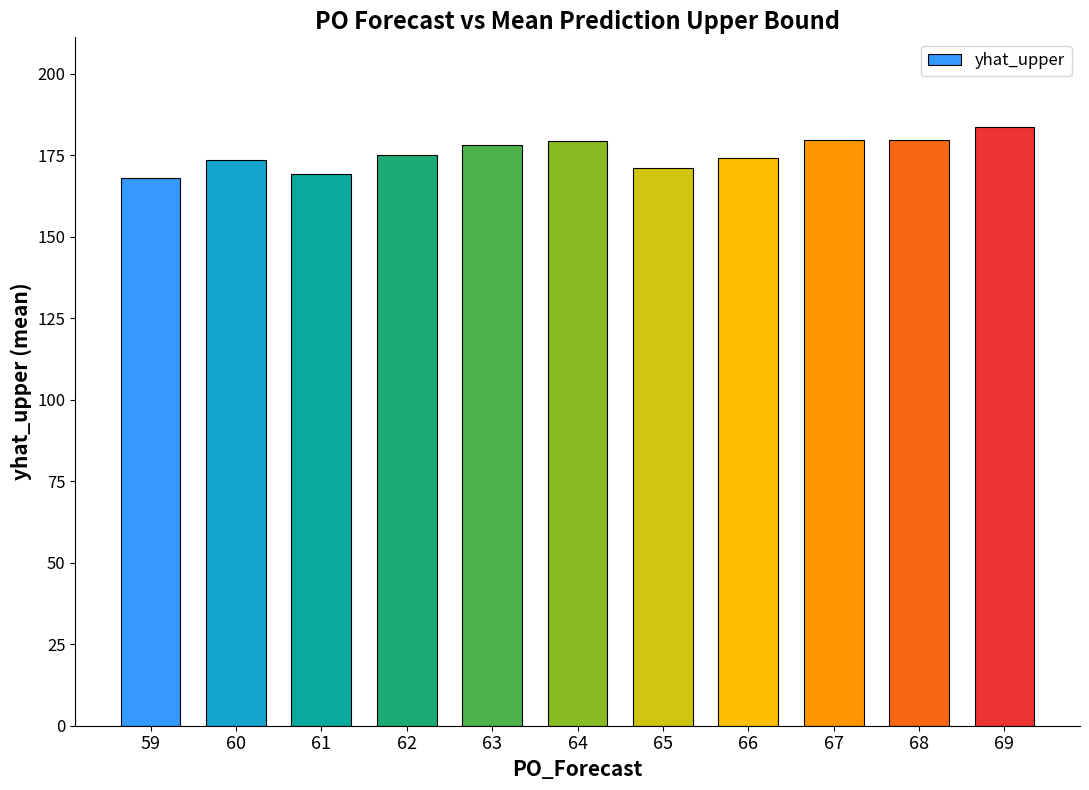

What is the minimum value shown in the chart?

167.9